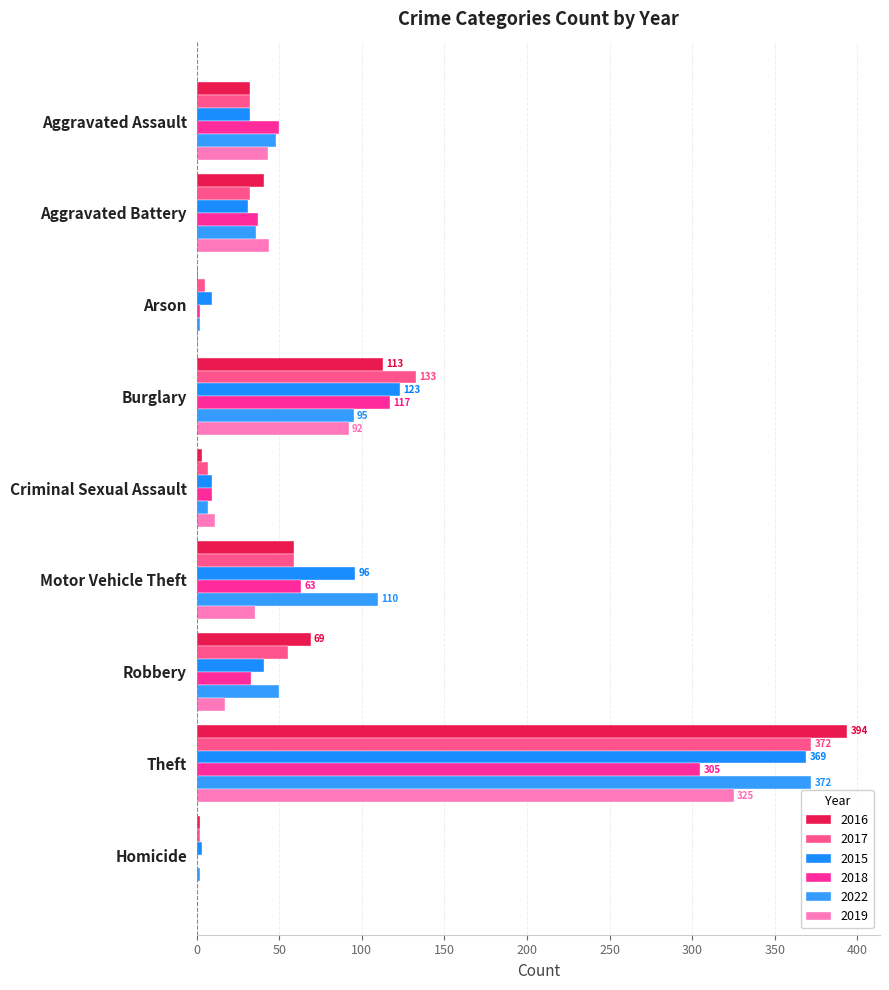

What is the maximum value shown in the chart?

394